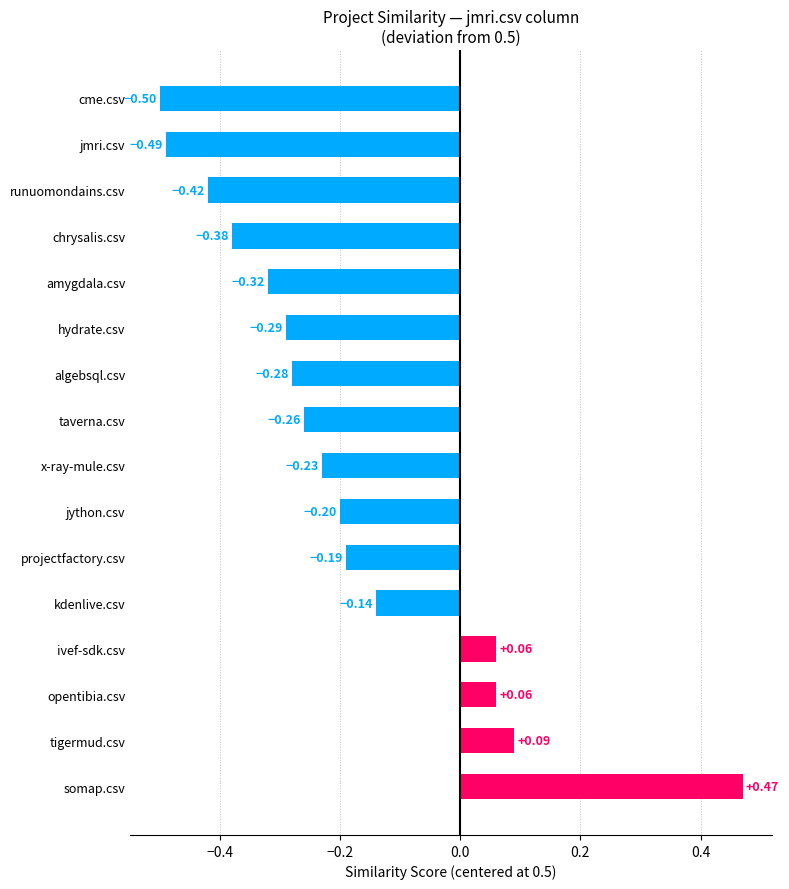

What is the sum of the values at x-ray-mule.csv and cme.csv?

-0.7